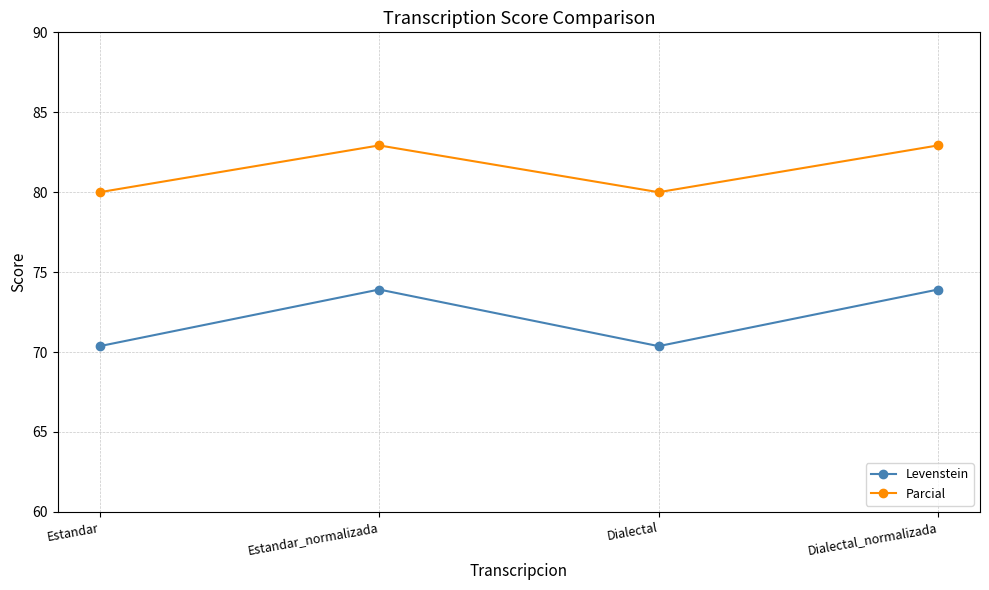

How many data points in Levenstein are above 73?

2